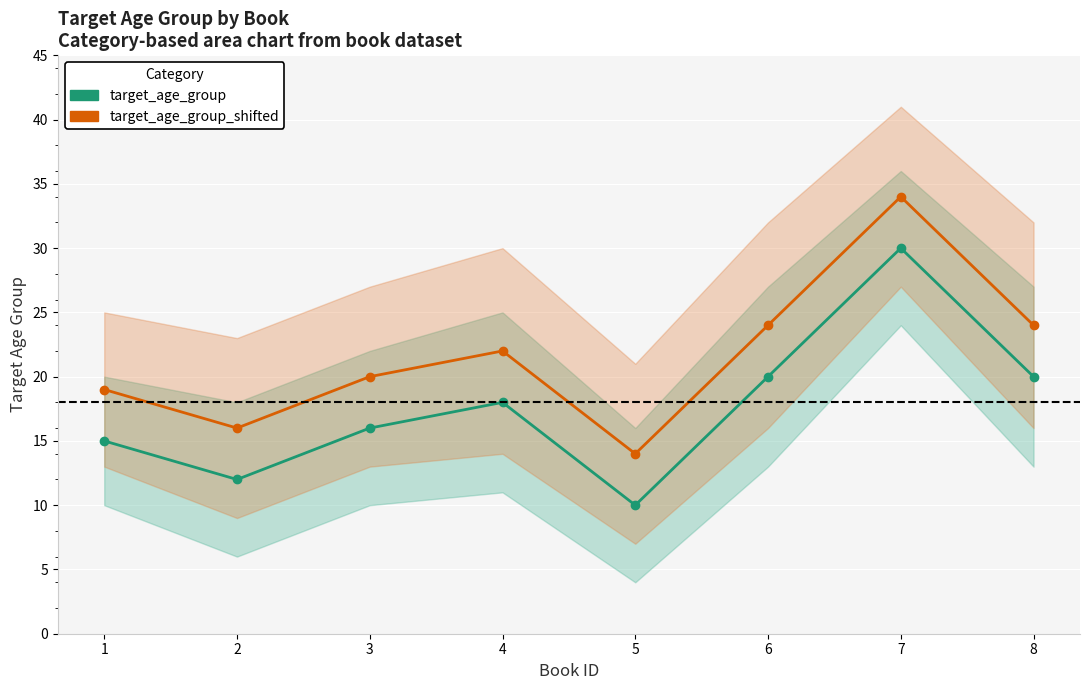

Reading left to right, what are all the values shown in this chart?

target_age_group: 1=15	2=12	3=16	4=18	5=10	6=20	7=30	8=20
target_age_group_shifted: 1=19	2=16	3=20	4=22	5=14	6=24	7=34	8=24